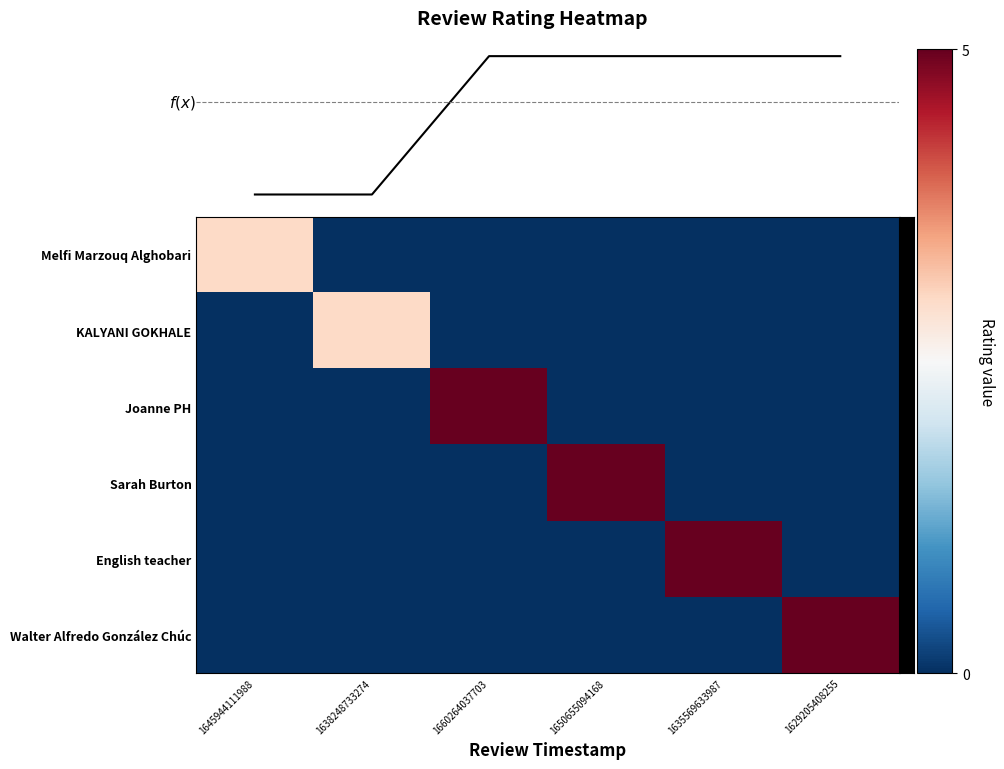

At which category is the sum across all series the highest?

1660264037703